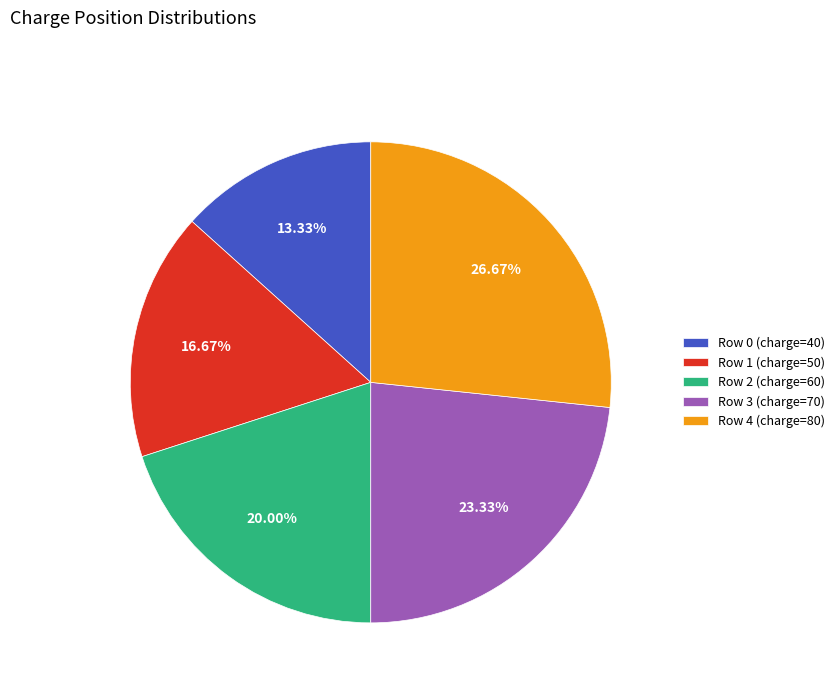

Which category has the biggest portion of the pie?

Row 4 (charge=80)